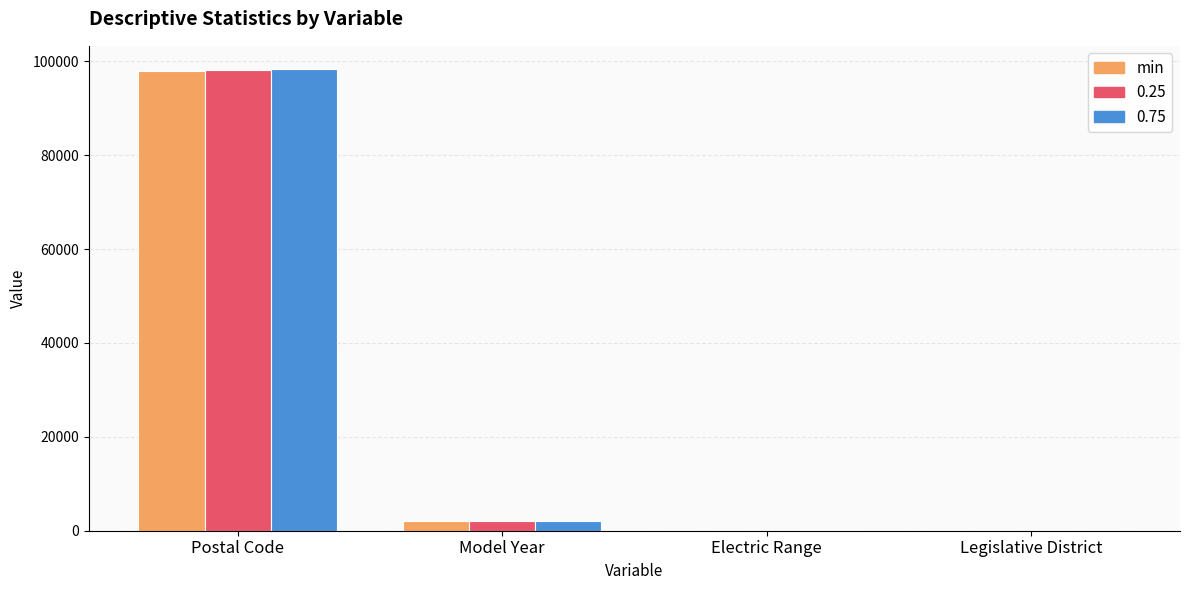

True or false: 0.75 has a value of 51397 at Postal Code.

False